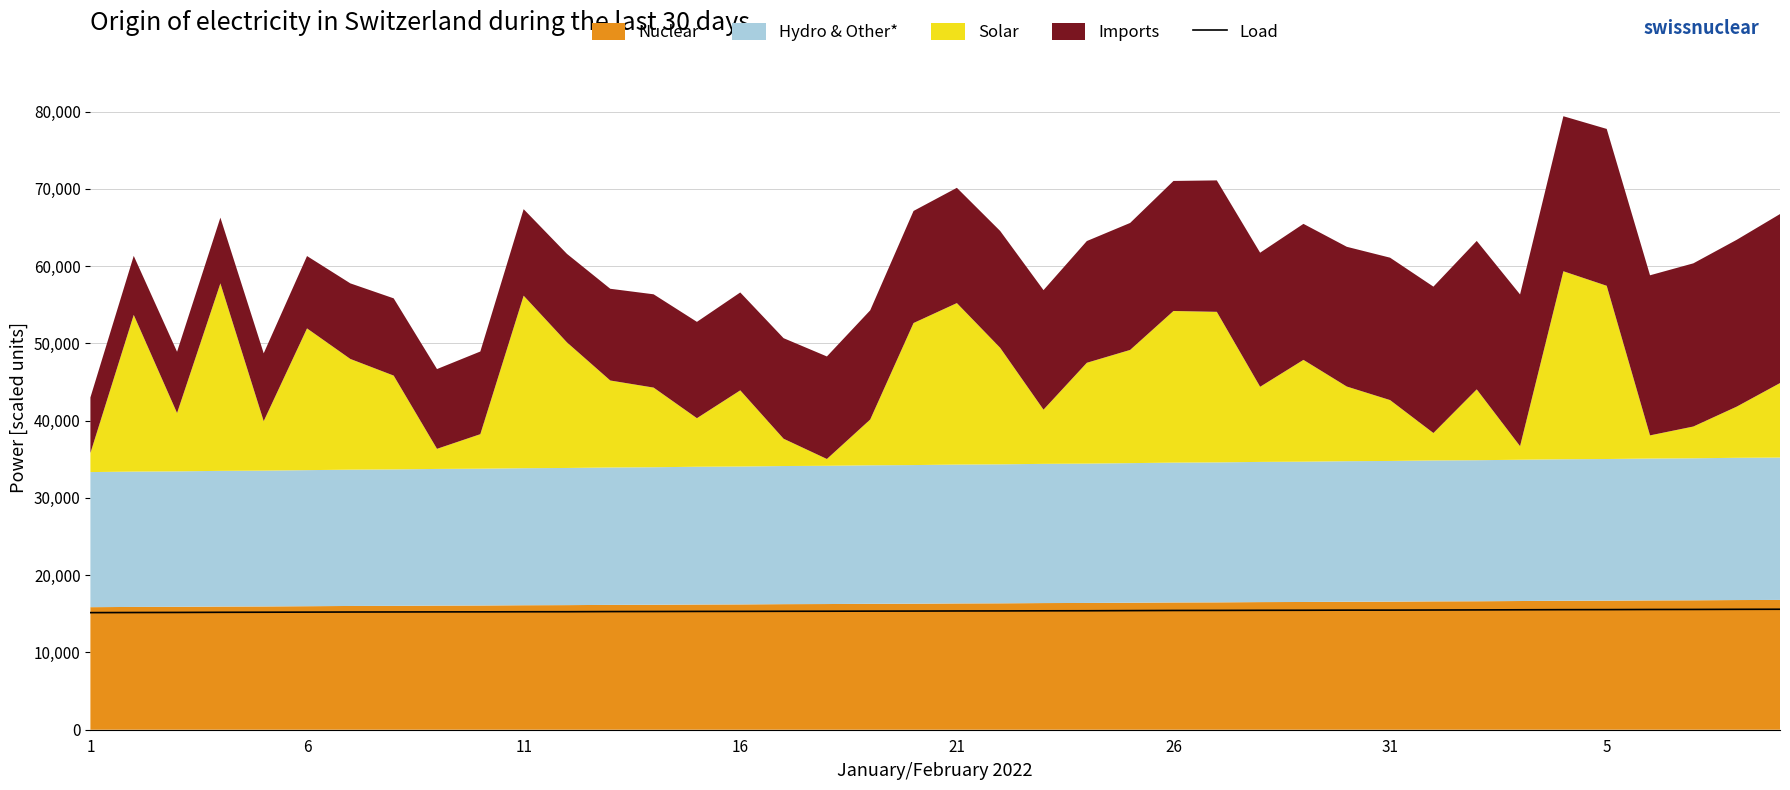

What is the minimum value for Load?

15156.1